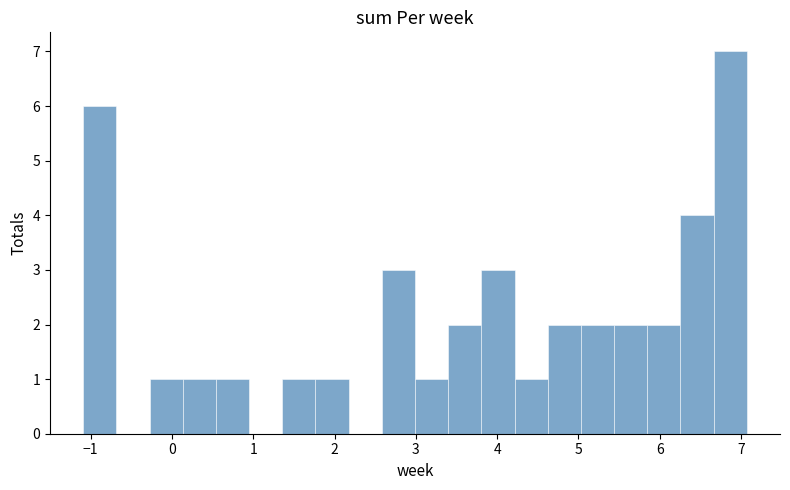

Over which range of the x-axis is the bar tallest?

6.7 to 7.1